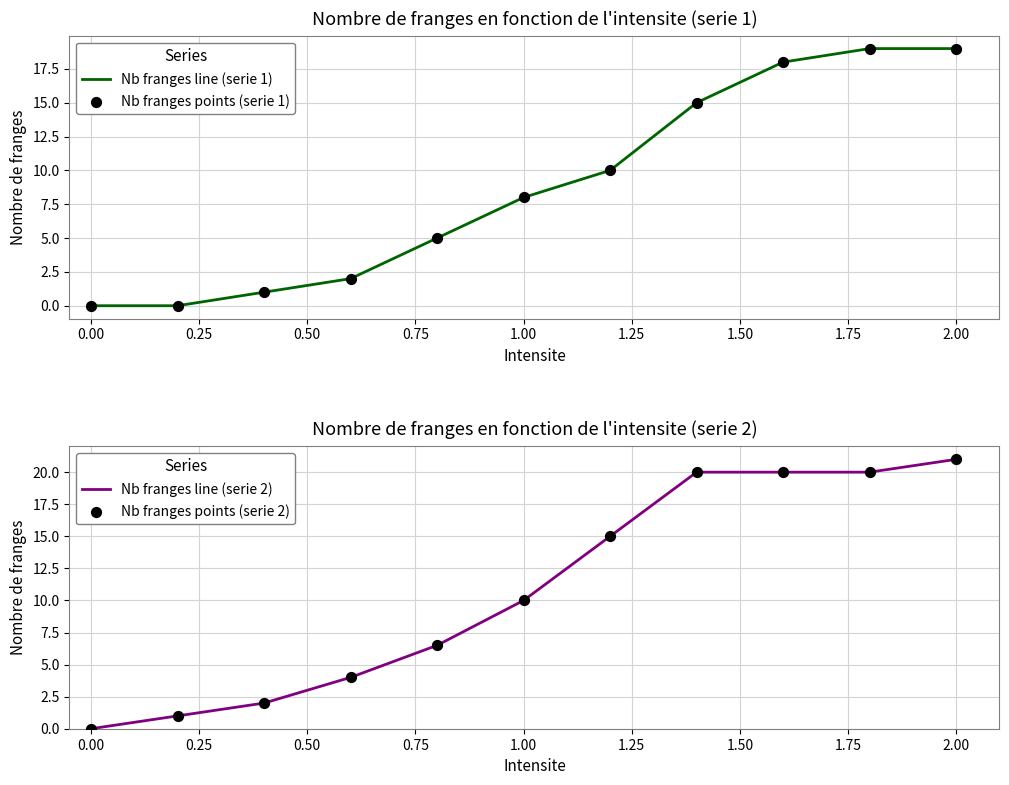

Which series has the largest total across all categories?

Nb franges line (serie 2)